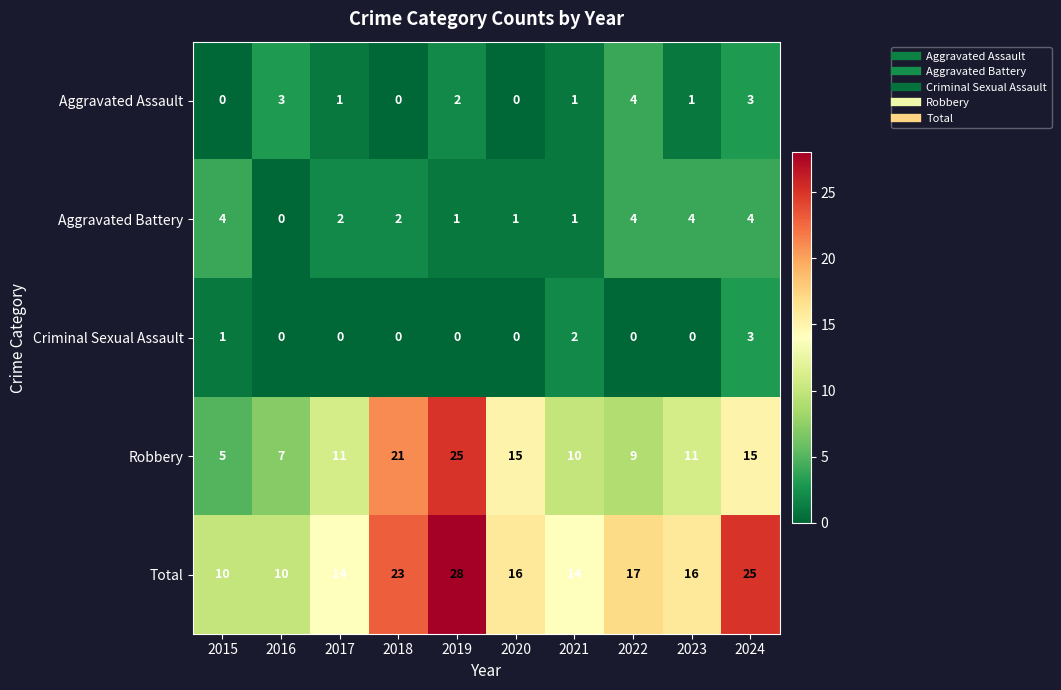

What is the spread (max minus min) of values at 2022?

17